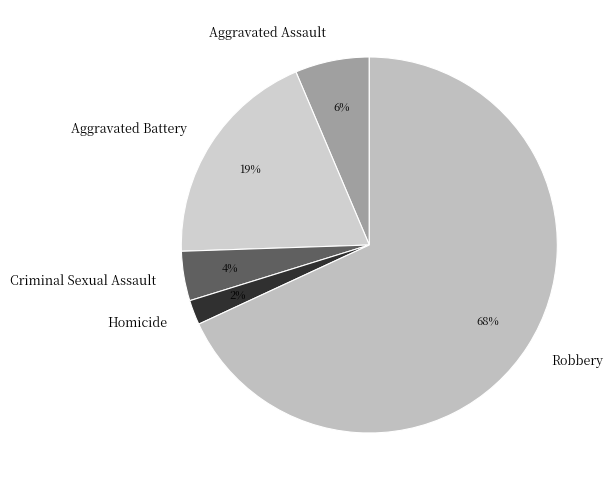

How many slices are in this pie chart?

5